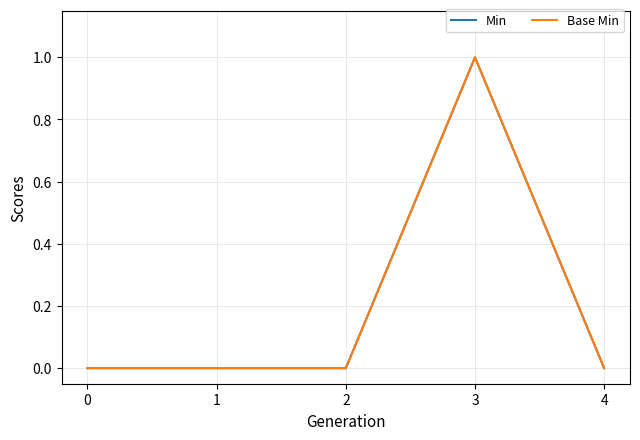

What is the sum of all Min values?

1